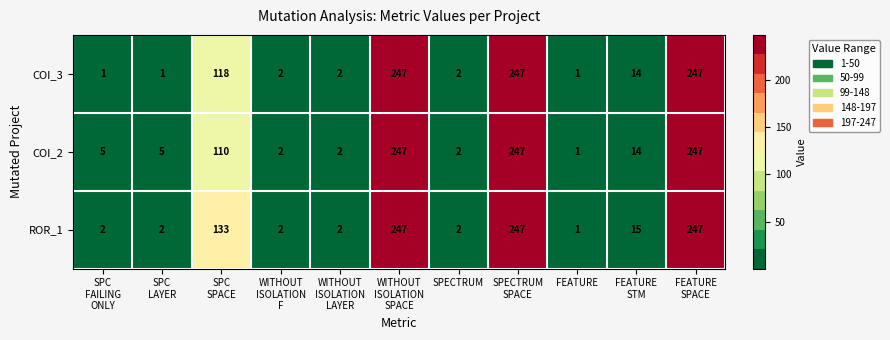

The value of ROR_1 at FEATURE is 1. True or false?

True